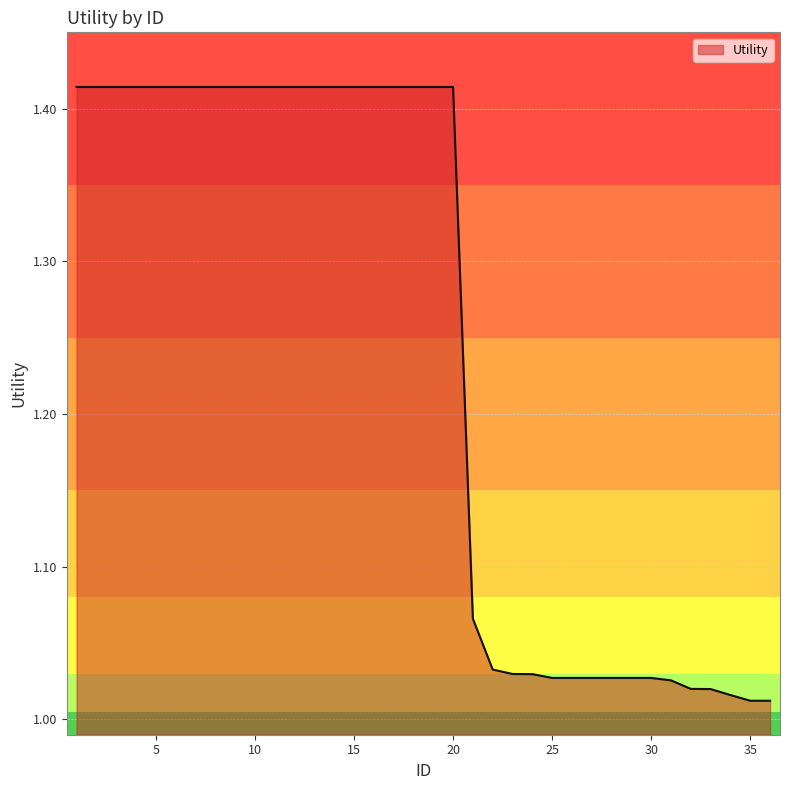

What is the difference between the second highest and second lowest values?

0.4